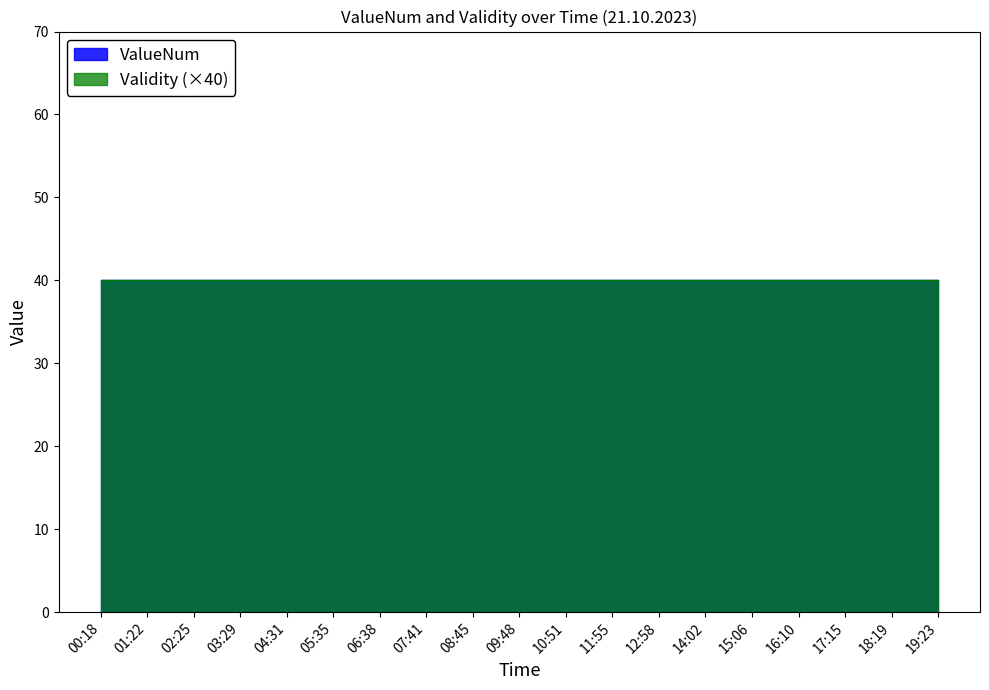

How many lines are shown in the chart?

2